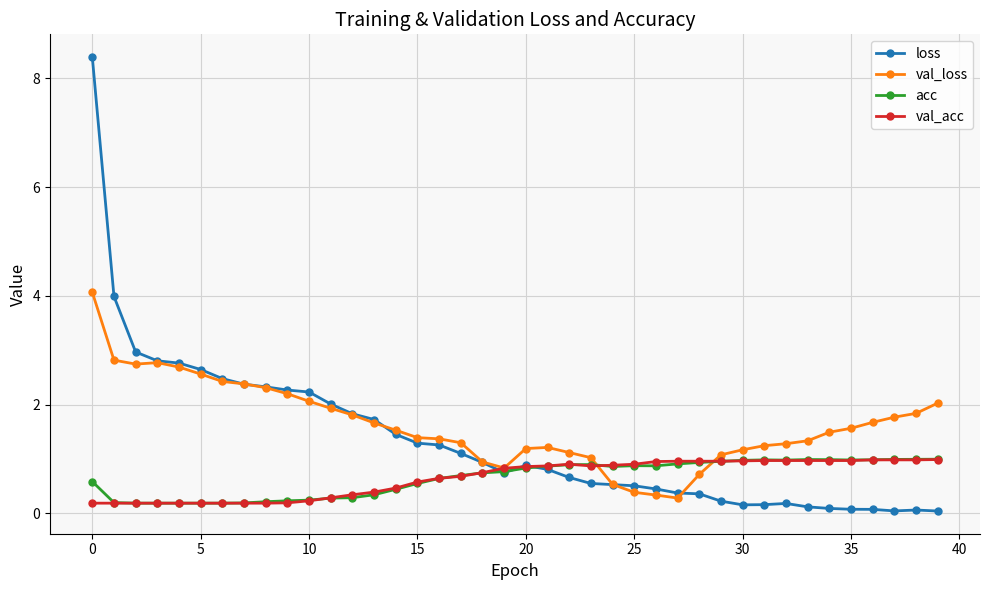

What is the greatest value displayed?

8.4